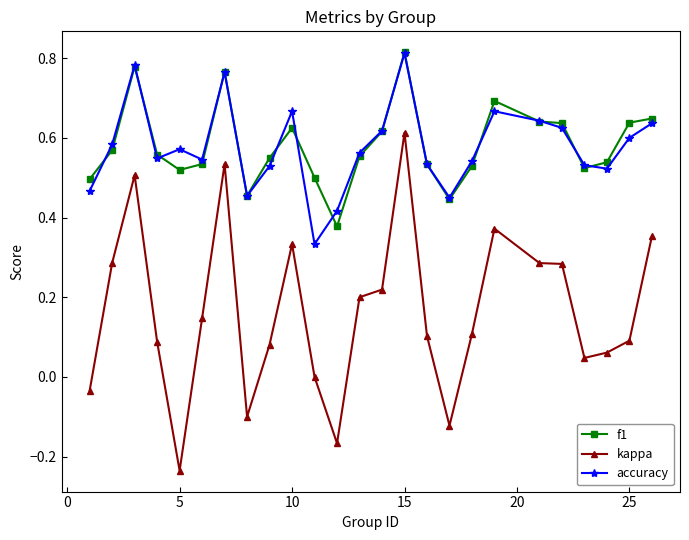

True or false: kappa and f1 intersect in this chart.

False